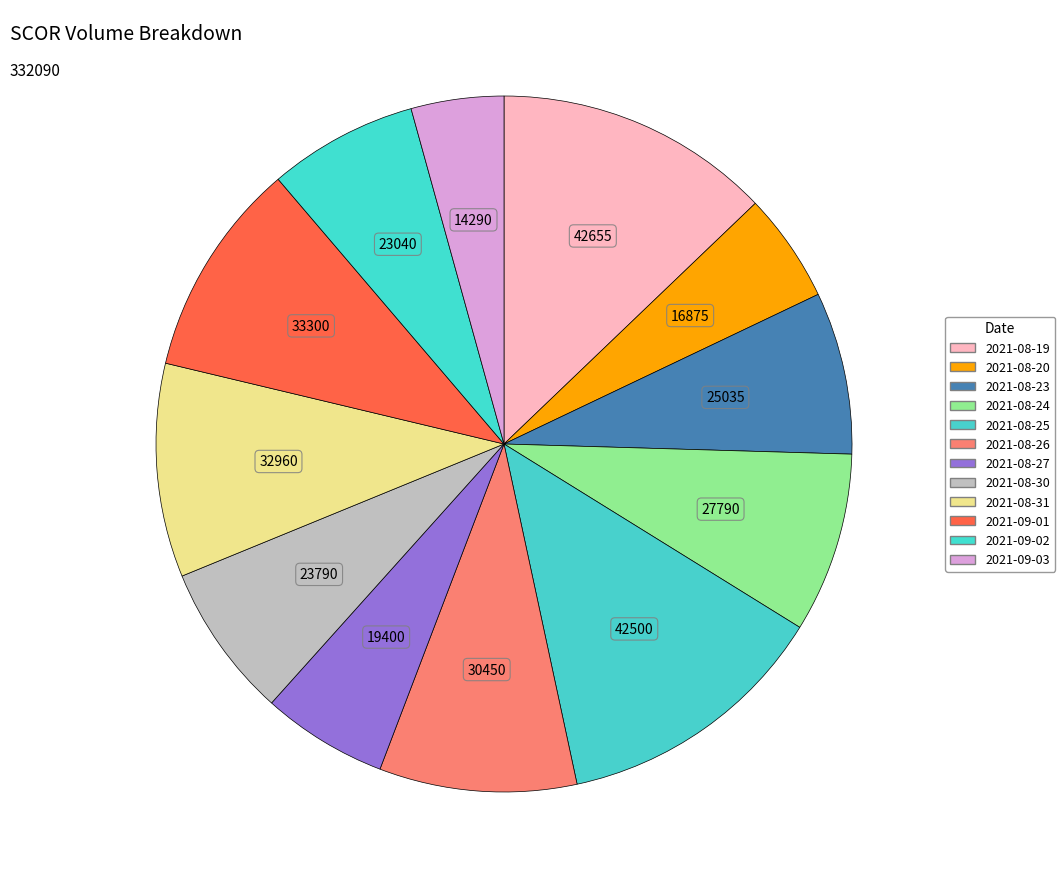

To the nearest percent, what is the average slice percentage?

8%